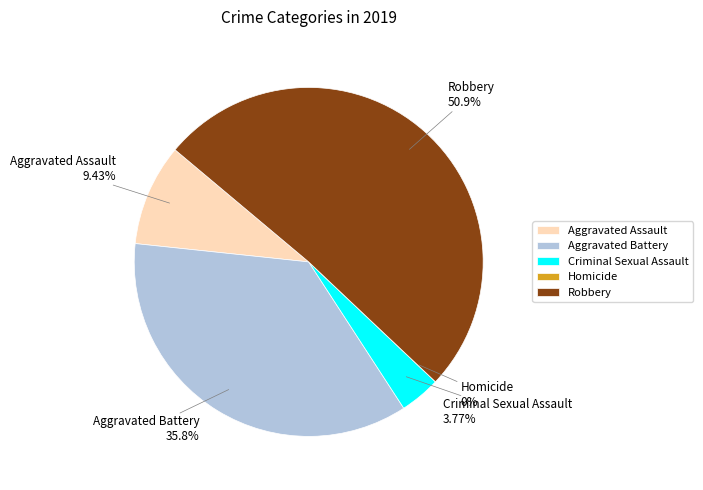

Is there any slice that represents more than half of the pie?

Yes